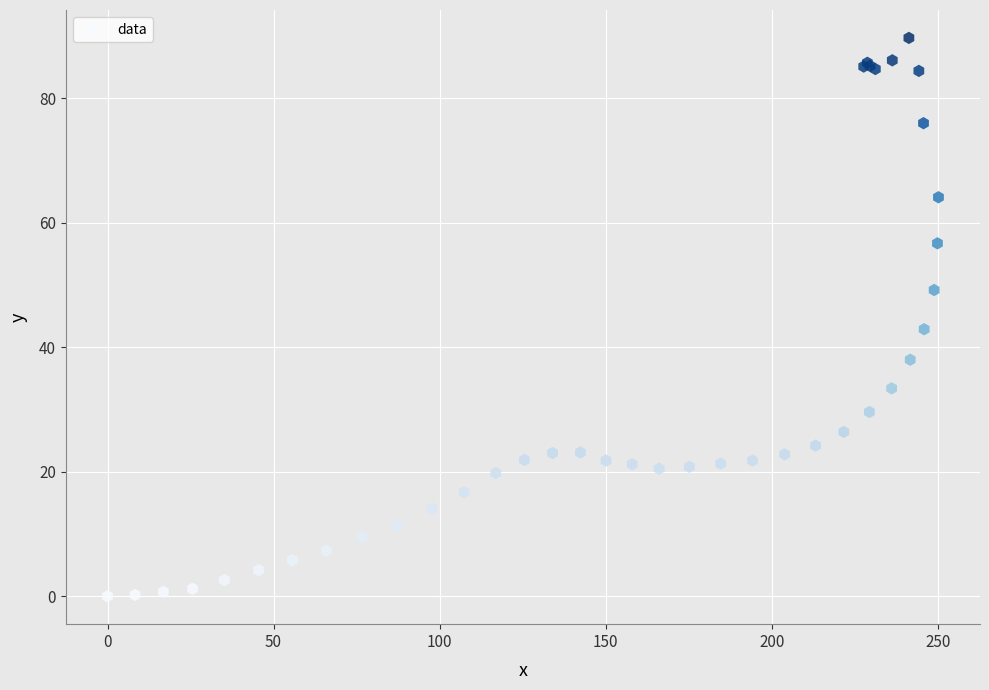

What Y value in the scatter plot is closest to 44?

42.9